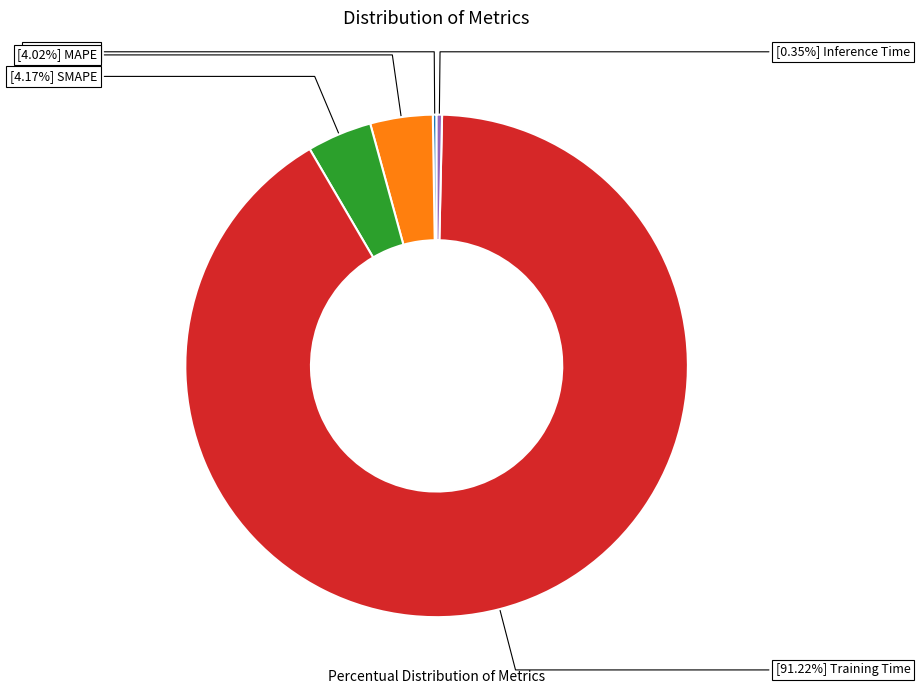

Is there any slice that represents more than half of the pie?

Yes